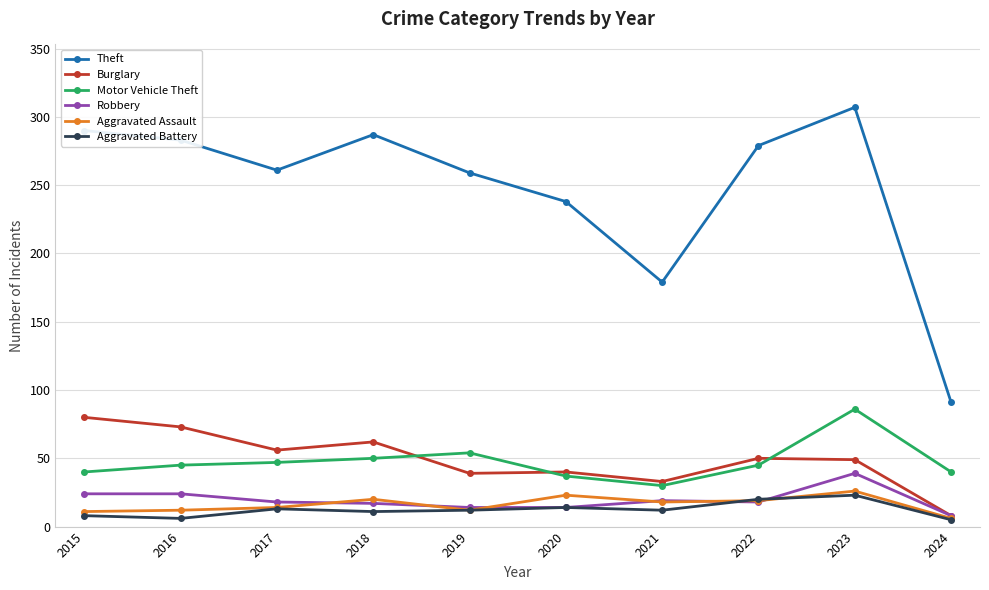

Does the chart have visible grid lines?

Yes